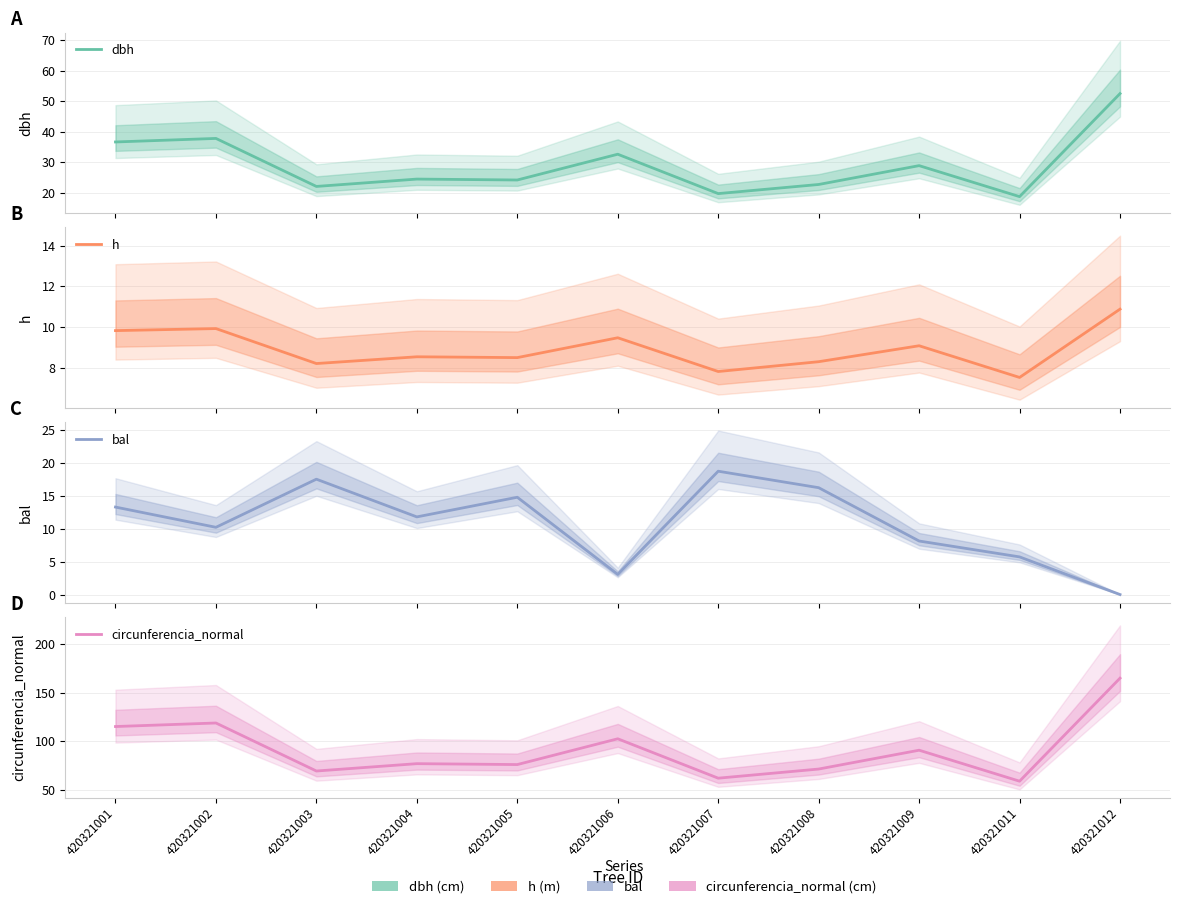

What value does the bal series have at 420321004?

11.8